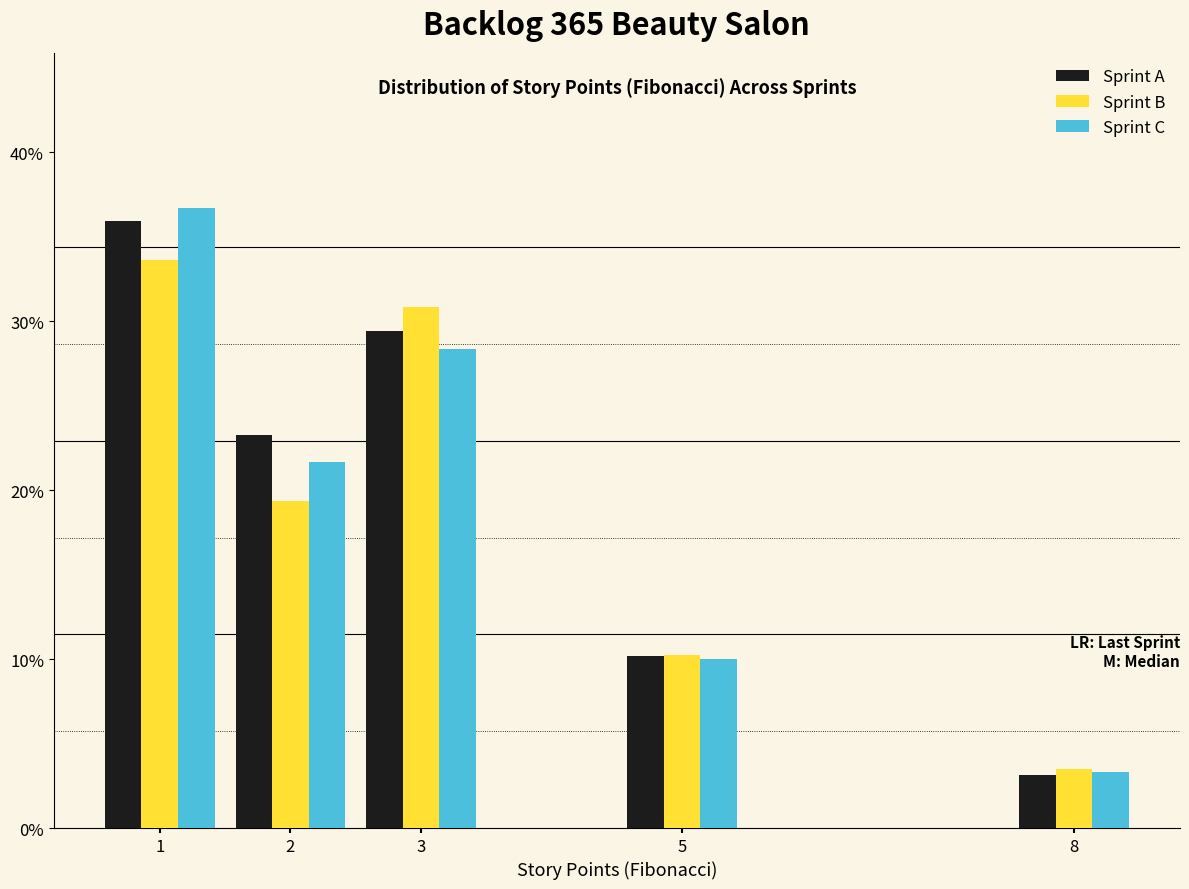

Does the chart contain any negative values?

No